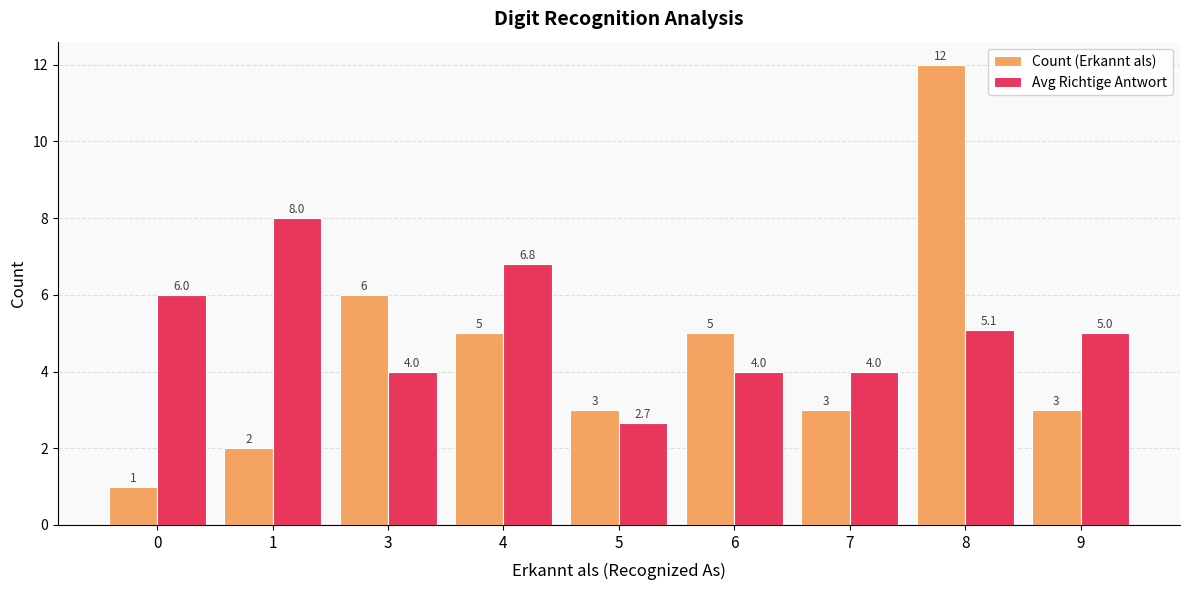

What are all the series names shown in the legend?

Count (Erkannt als), Avg Richtige Antwort